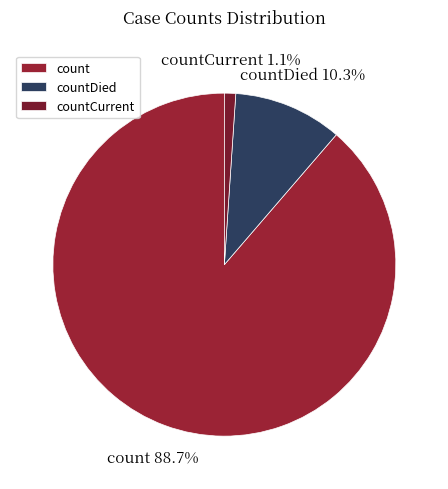

To the nearest percent, what is the difference between the countCurrent and count slice percentages?

88%